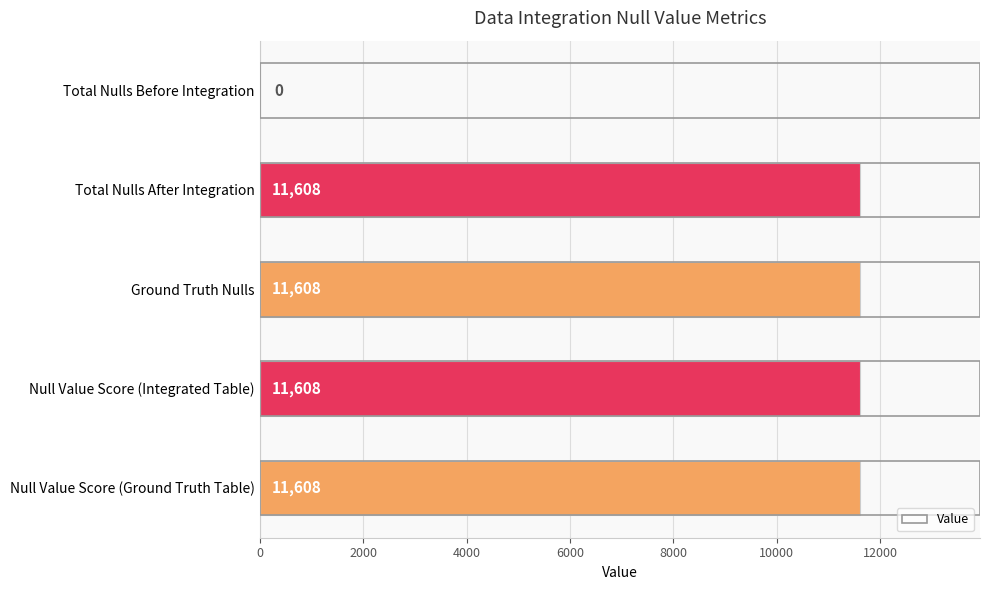

Is it true that the value at Null Value Score (Ground Truth Table) is 5278?

False